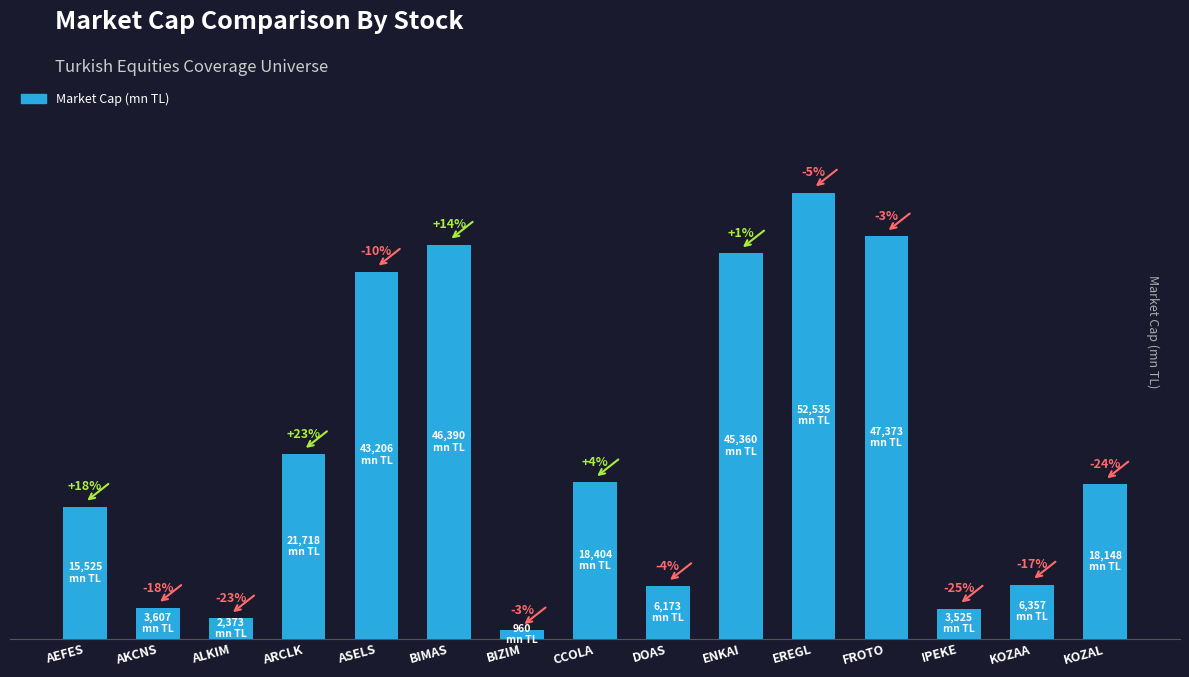

What is the value of the 3rd bar from the left?

2373.0